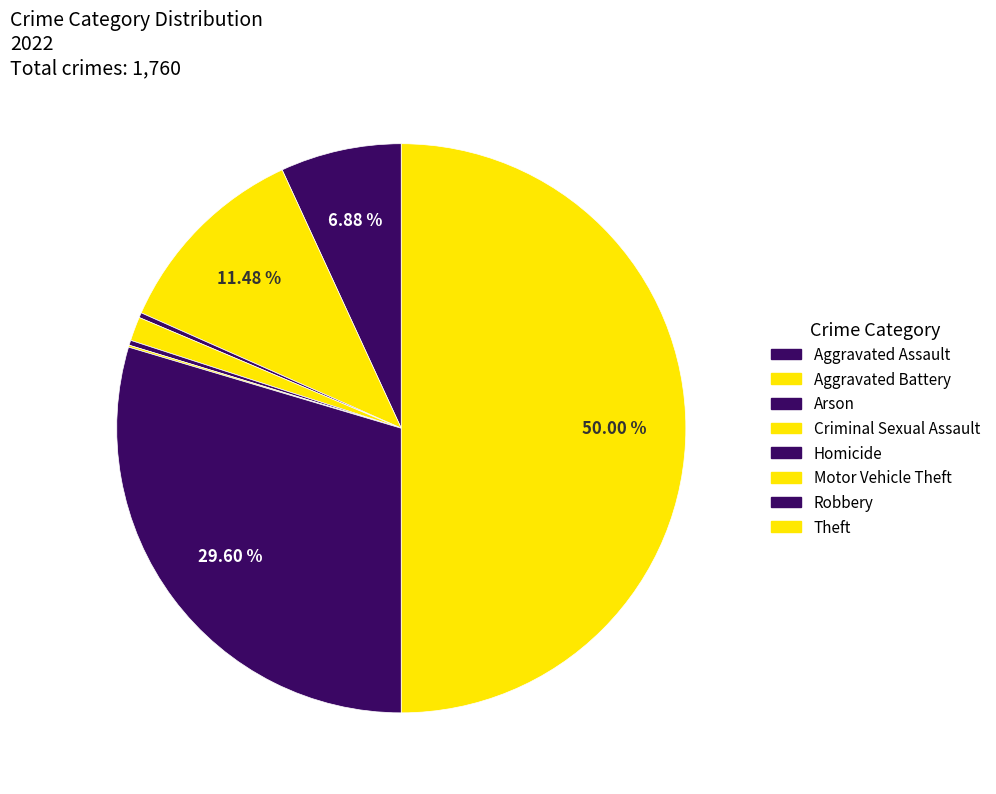

To the nearest percent, what is the difference between the largest and smallest slice percentages?

50%